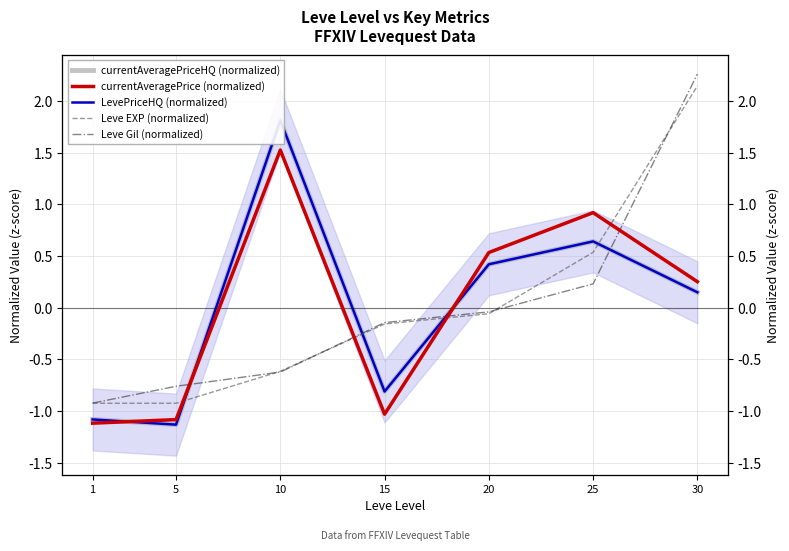

How many lines are shown in the chart?

5